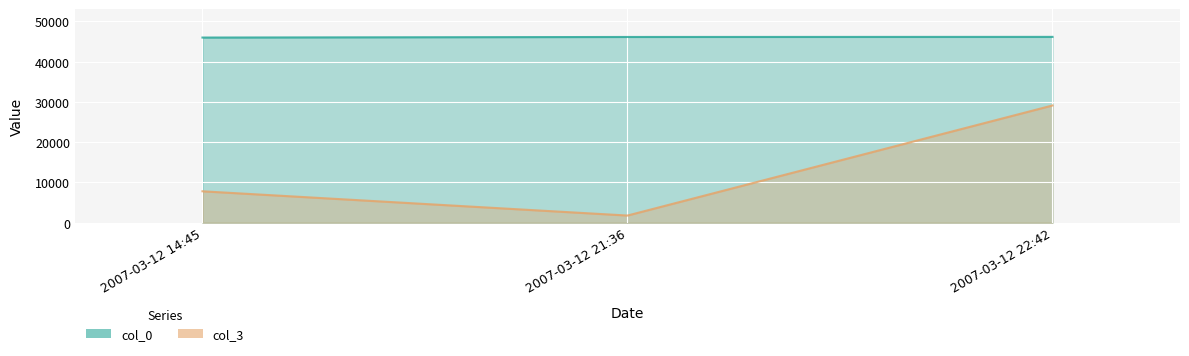

What is the difference between the highest and lowest values at 2007-03-12 22:42?

17045